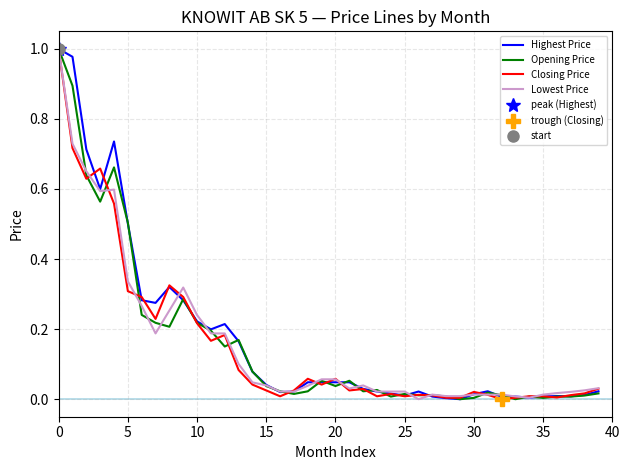

Reading left to right, what are all the values shown in this chart?

Highest Price: 1.0	1.0	0.7	0.6	0.7	0.5	0.3	0.3	0.3	0.3	0.2	0.2	0.2	0.2	0.1	0.0	0.0	0.0	0.0	0.0	0.0	0.0	0.0	0.0	0.0	0.0	0.0	0.0	0.0	0.0	0.0	0.0	0.0	0.0	0.0	0.0	0.0	0.0	0.0	0.0
Opening Price: 1.0	0.9	0.6	0.6	0.7	0.5	0.2	0.2	0.2	0.3	0.2	0.2	0.2	0.2	0.1	0.0	0.0	0.0	0.0	0.1	0.0	0.1	0.0	0.0	0.0	0.0	0.0	0.0	0.0	0.0	0.0	0.0	0.0	0.0	0.0	0.0	0.0	0.0	0.0	0.0
Closing Price: 1.0	0.7	0.6	0.7	0.6	0.3	0.3	0.2	0.3	0.3	0.2	0.2	0.2	0.1	0.0	0.0	0.0	0.0	0.1	0.0	0.1	0.0	0.0	0.0	0.0	0.0	0.0	0.0	0.0	0.0	0.0	0.0	0.0	0.0	0.0	0.0	0.0	0.0	0.0	0.0
Lowest Price: 1.0	0.7	0.7	0.6	0.6	0.3	0.3	0.2	0.3	0.3	0.2	0.2	0.2	0.1	0.0	0.0	0.0	0.0	0.0	0.1	0.1	0.0	0.0	0.0	0.0	0.0	0.0	0.0	0.0	0.0	0.0	0.0	0.0	0.0	0.0	0.0	0.0	0.0	0.0	0.0